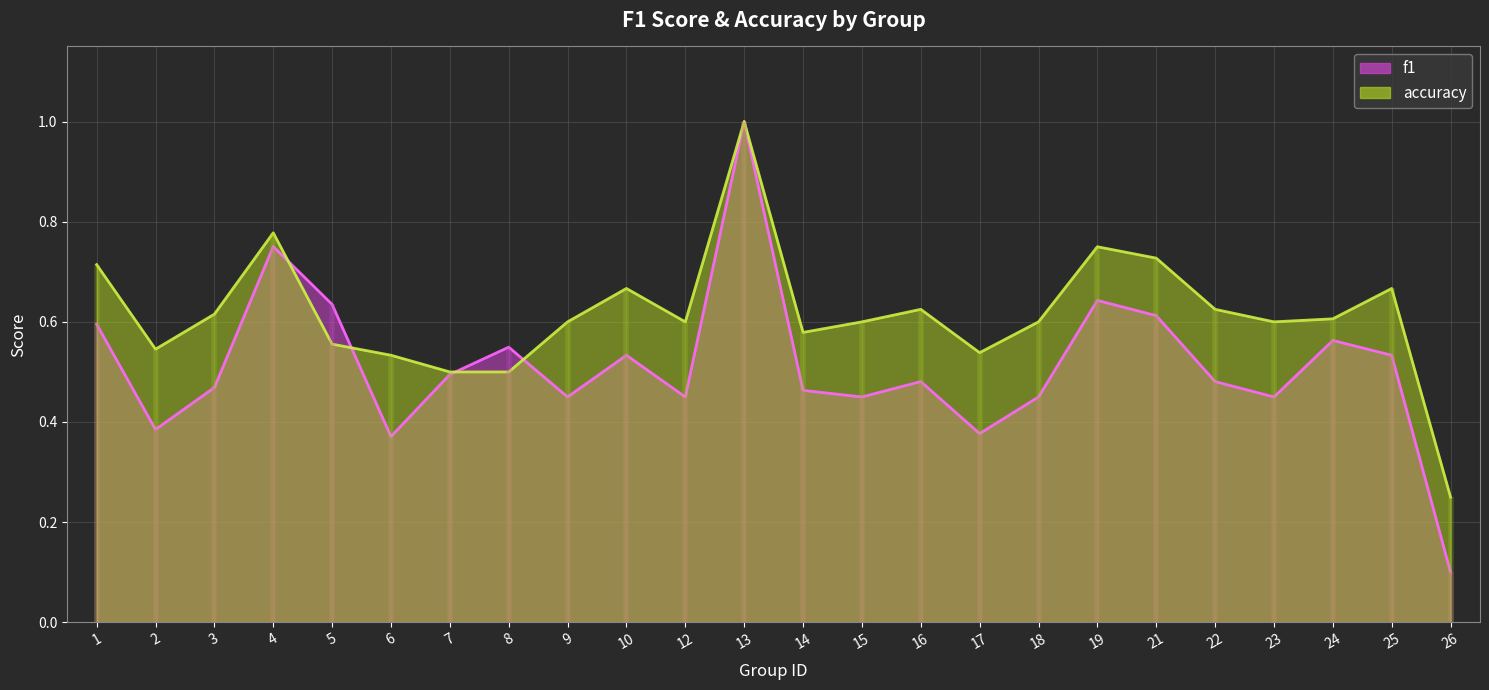

True or false: f1 has more than 0 interior local peaks.

True